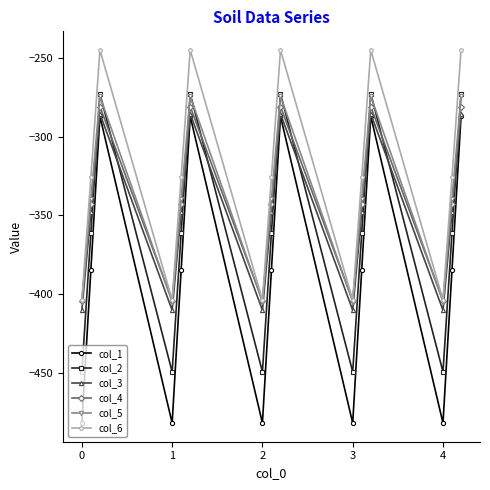

True or false: col_6 has more than 2 interior local peaks.

True